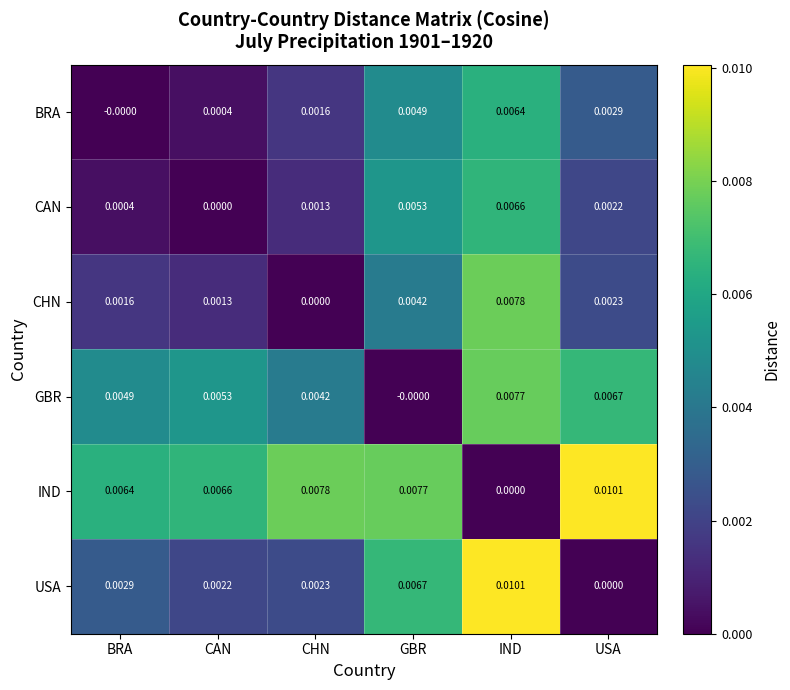

How many distinct data groups are displayed?

6